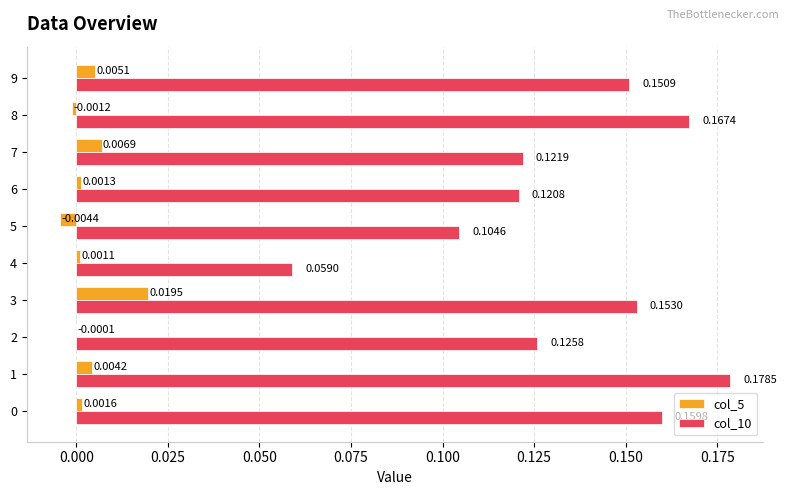

Is the value of col_5 at 6 greater than the value of col_10 at 0?

No